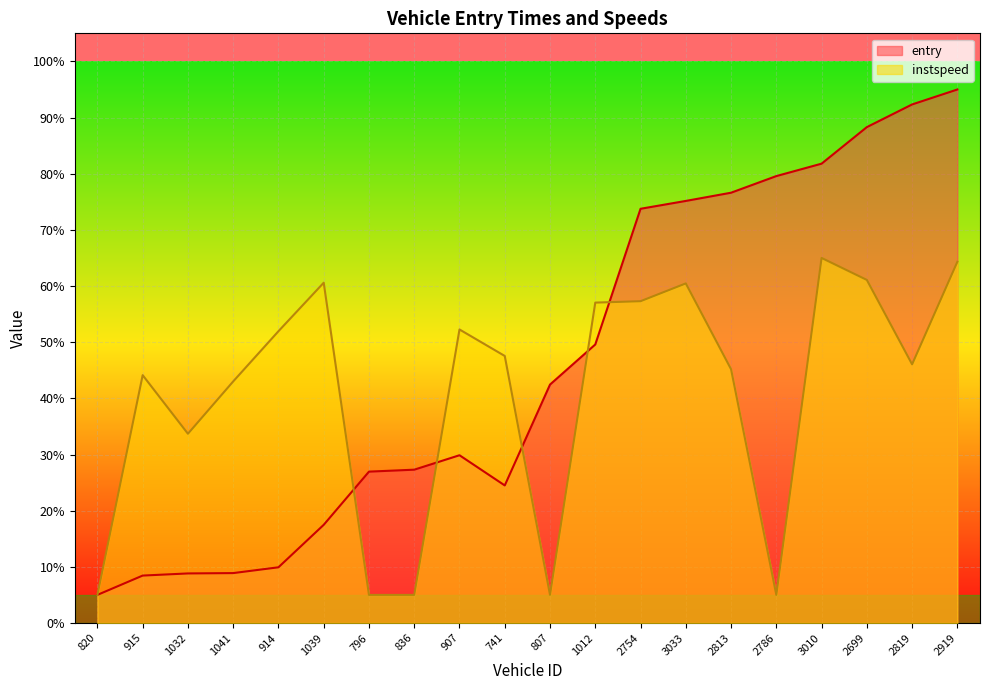

What is the average value of the entry series?

46.1